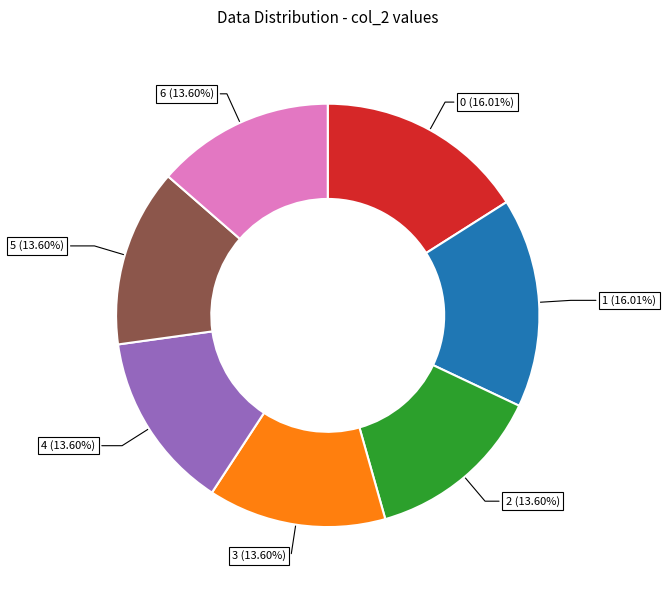

True or false: 3 accounts for 14% of the total.

True